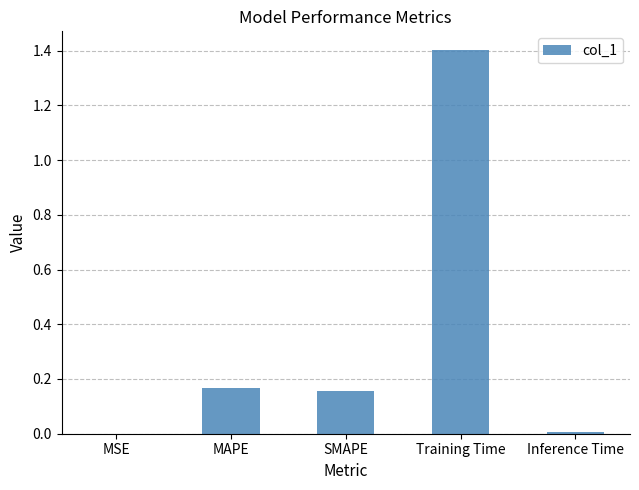

Which label corresponds to the largest value in the chart?

Training Time